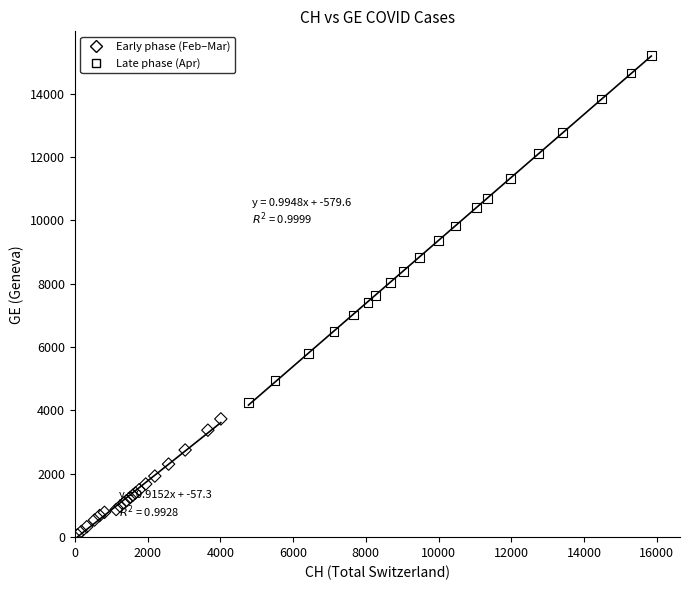

Which series has the largest Y range (max minus min)?

Late phase (Apr)